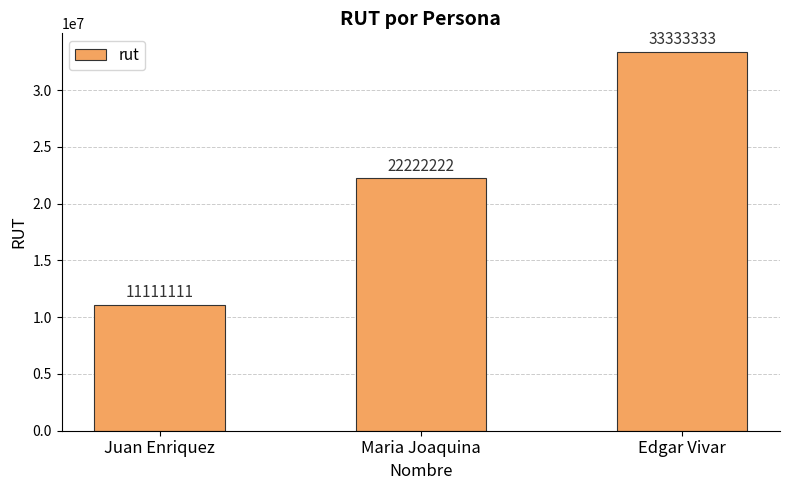

The chart shows a value of 33333333 at Edgar Vivar. True or false?

True